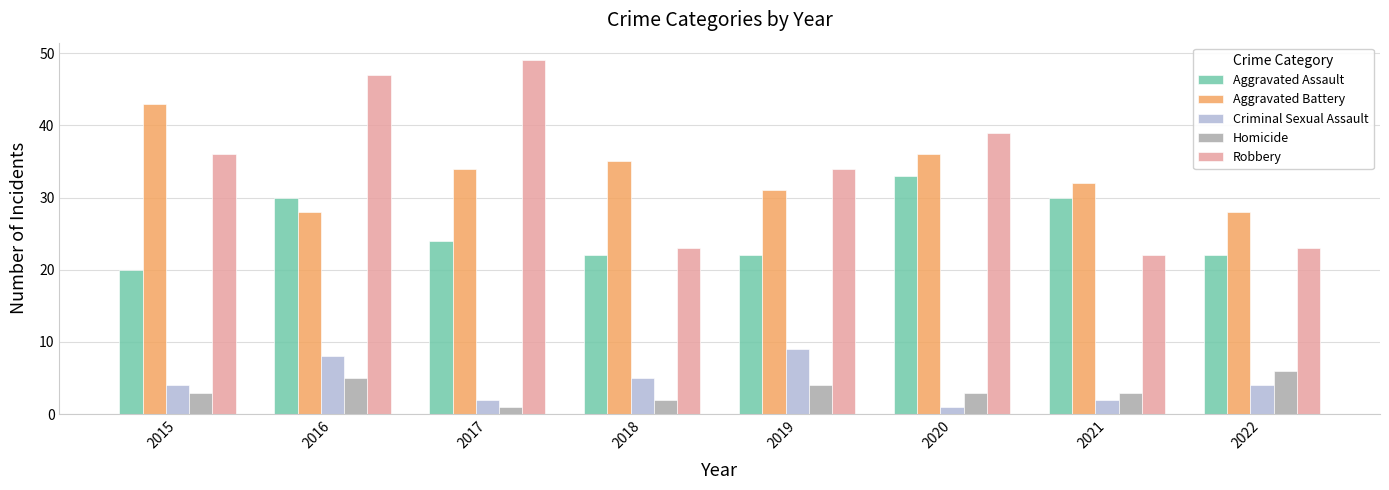

Is the value of Homicide at 2015 greater than the value of Aggravated Assault at 2020?

No